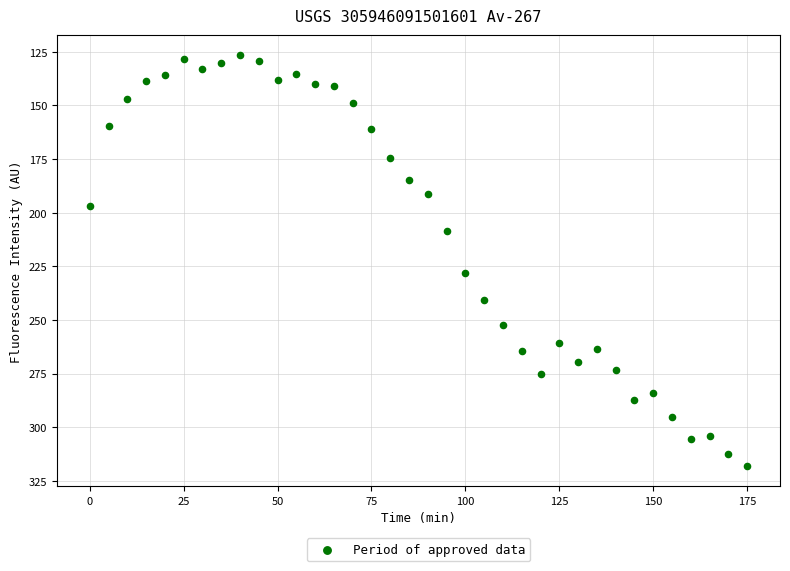

What is the range of X values (max minus min)?

175.0